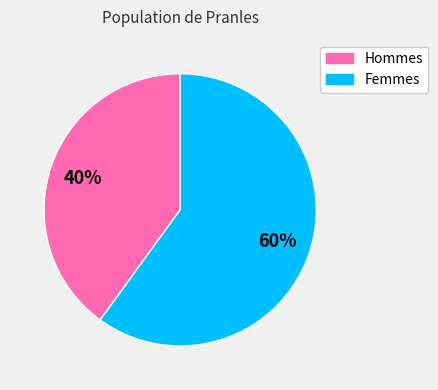

To the nearest percent, what is the average slice percentage?

50%